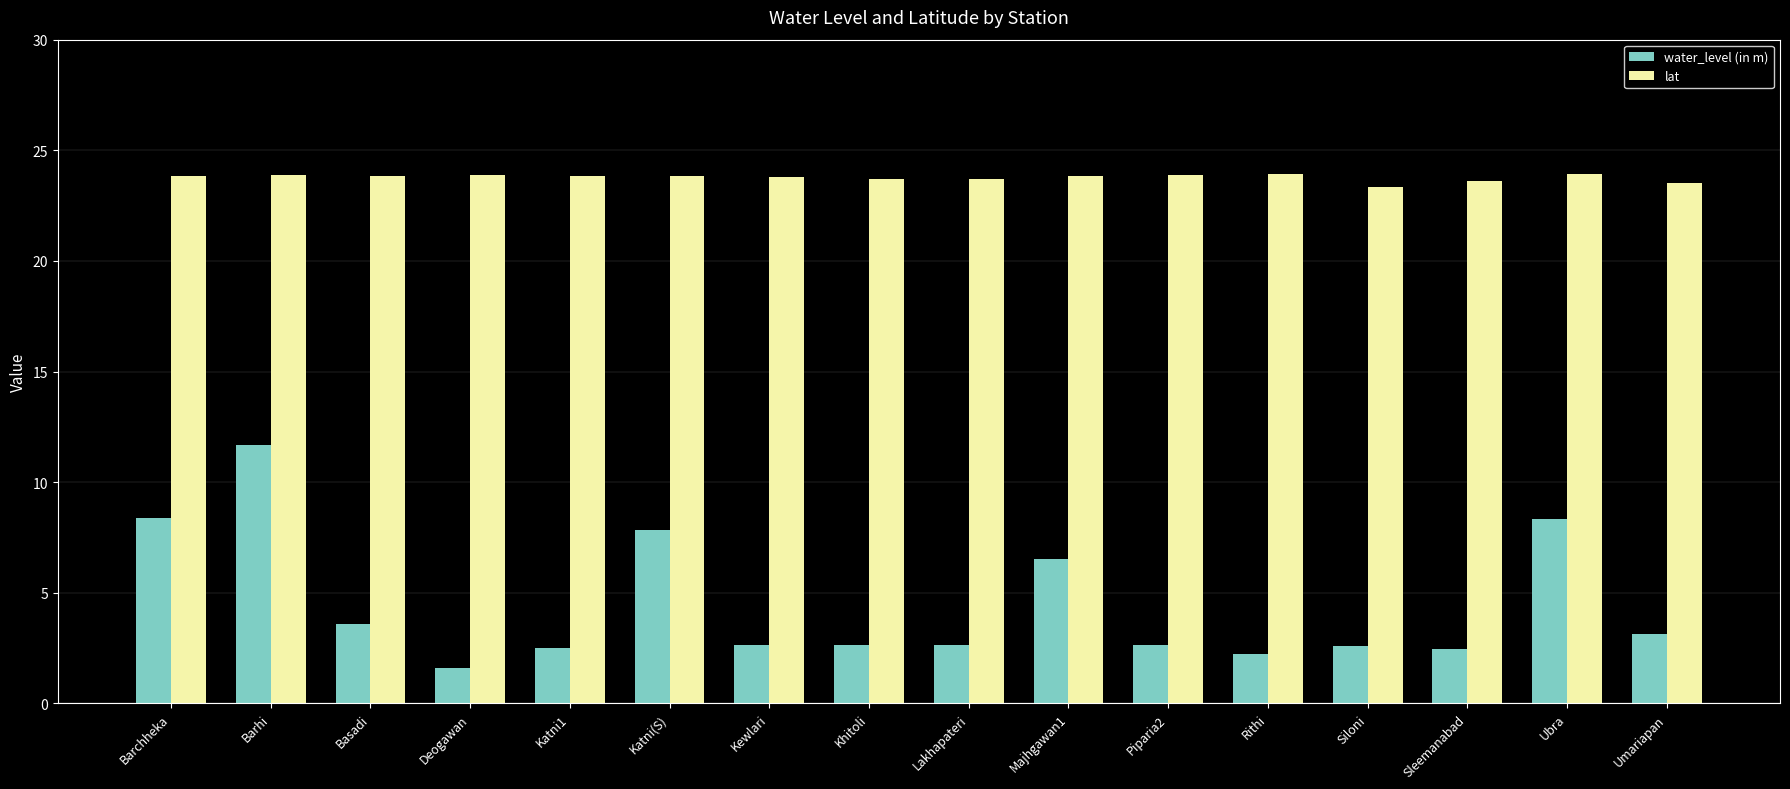

Rank the series by their maximum value, from highest to lowest.

lat, water_level (in m)